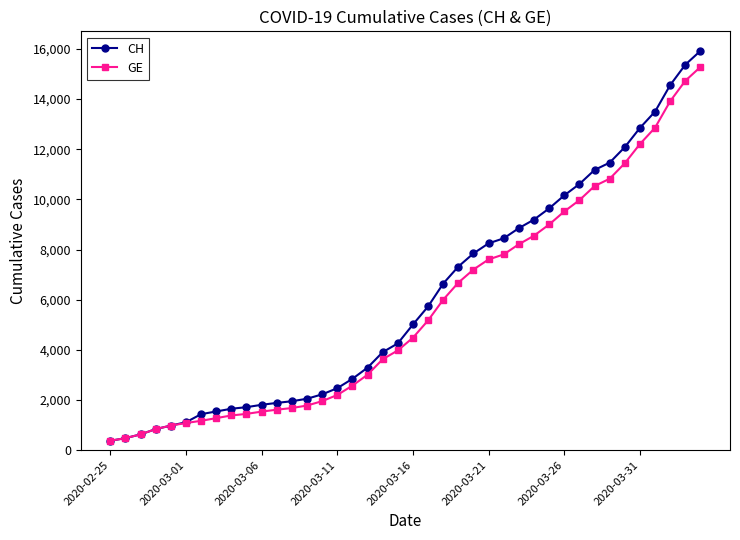

Rank the series by their maximum value, from lowest to highest.

GE, CH